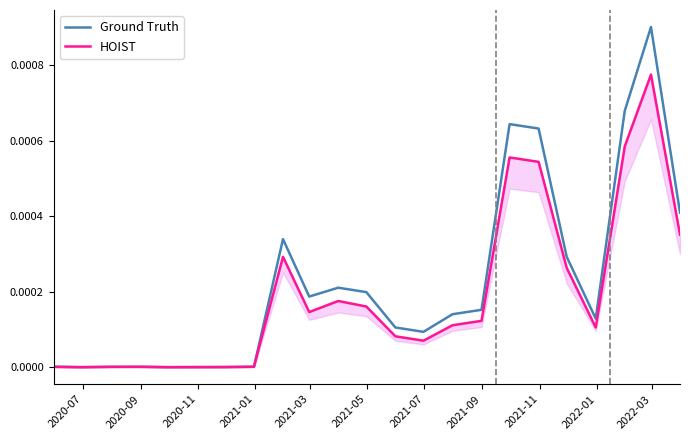

In Ground Truth, how many points are higher than both neighbors (excluding endpoints)?

5